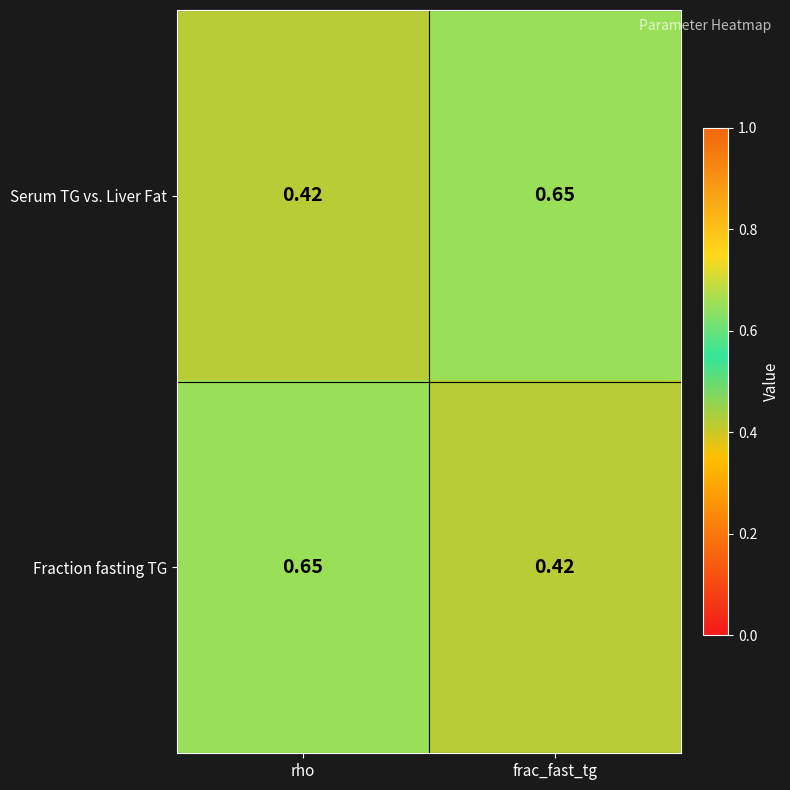

Which category has the lowest value in the Fraction fasting TG series?

frac_fast_tg